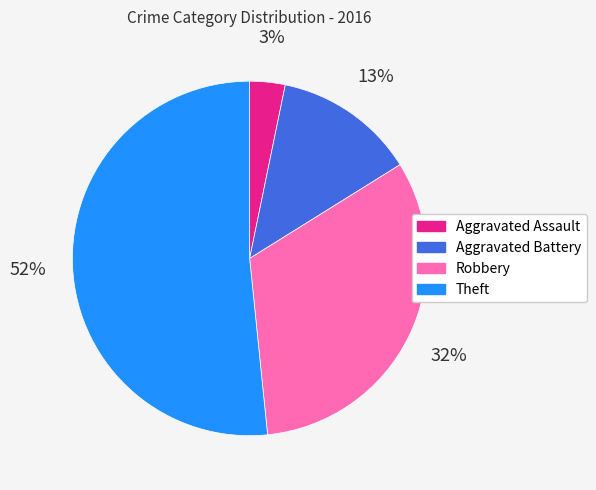

Which slice is the largest?

Theft